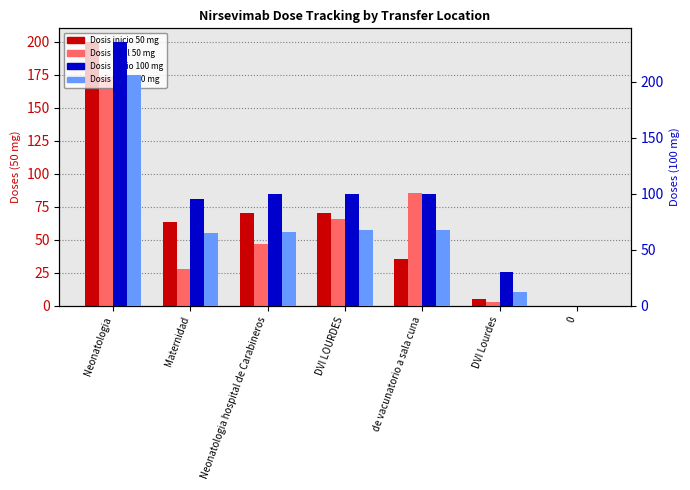

What is the sum of all Dosis final 50 mg values?

402